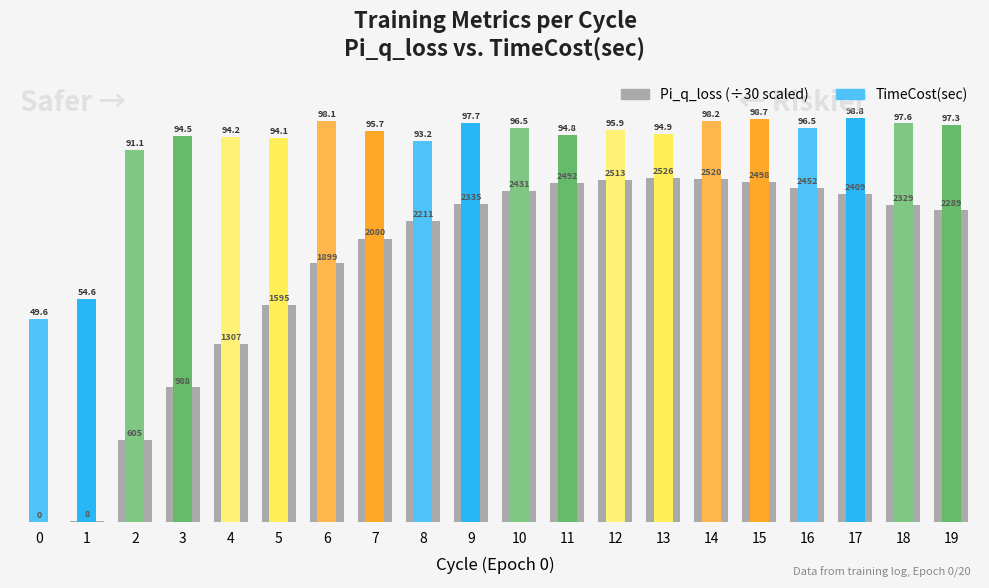

Which series has the largest range (max minus min)?

Pi_q_loss (scaled)